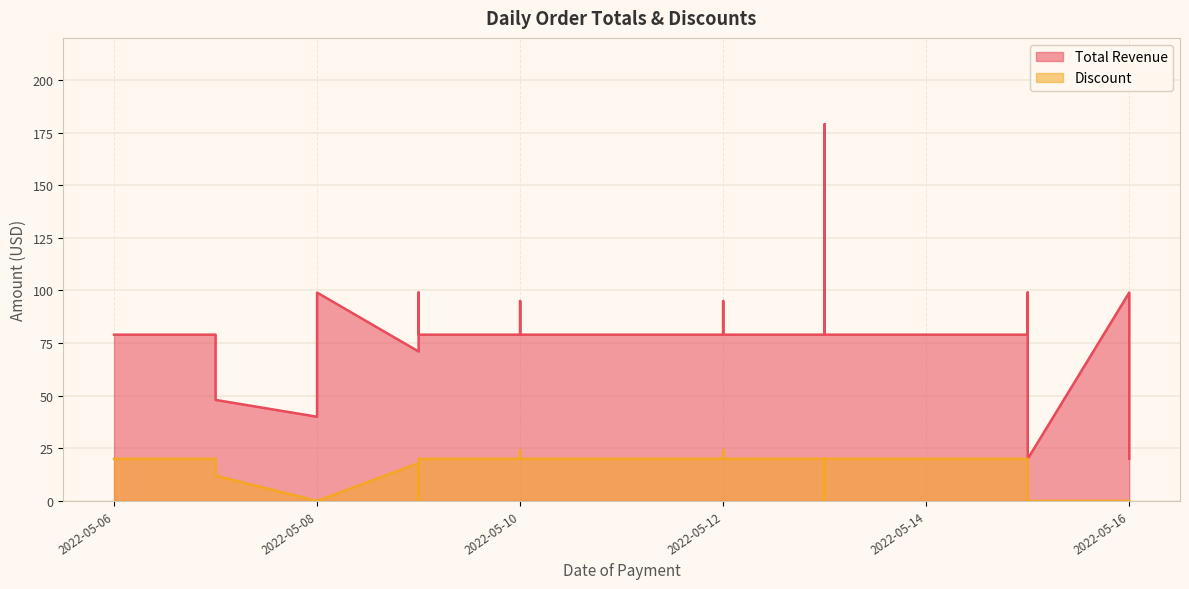

What is the sum of the Total Revenue values at 2022-05-07 and 2022-05-11?

158